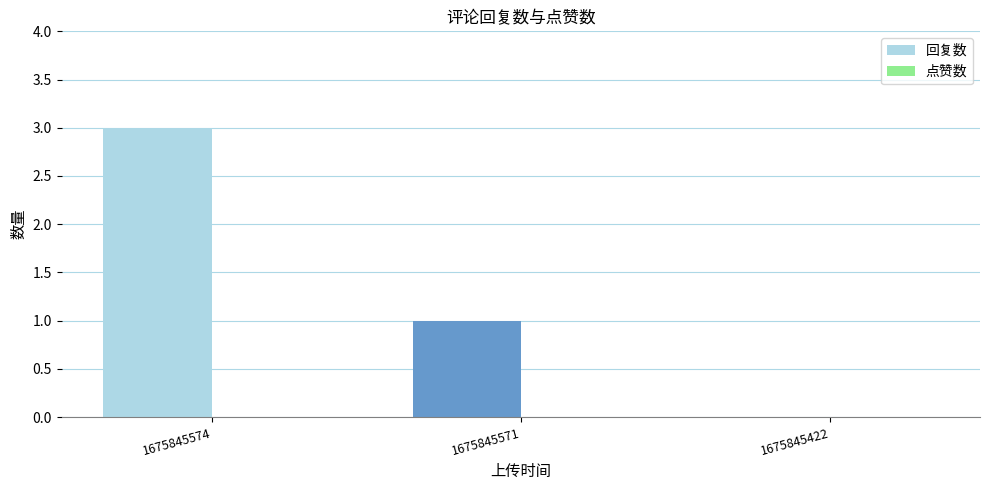

Is it true that the value at 1675845574 is 3?

True